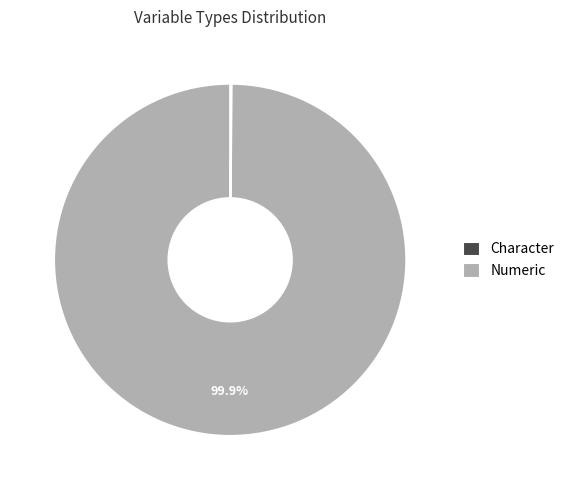

Which slice is the largest?

Numeric